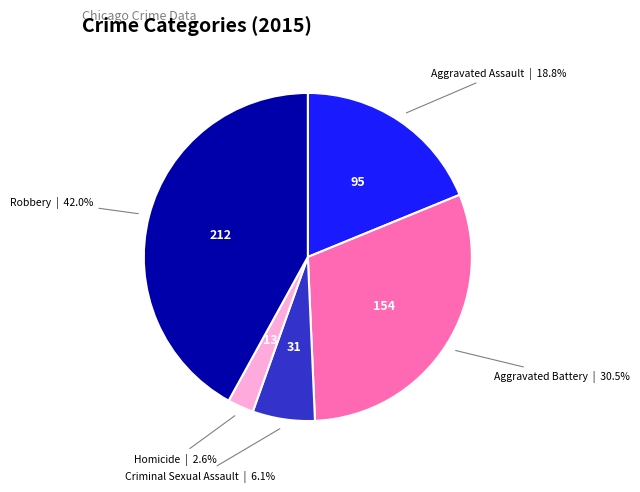

Count the number of slices in the pie.

5